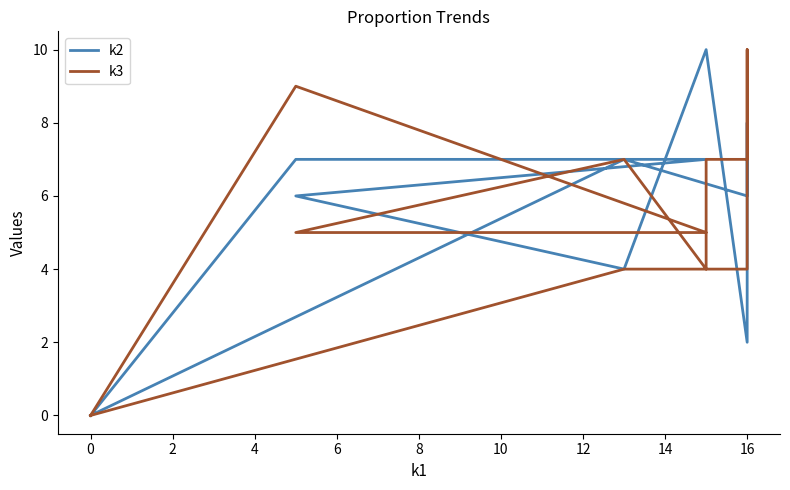

Count the k2 values in the range 4 to 8.

7